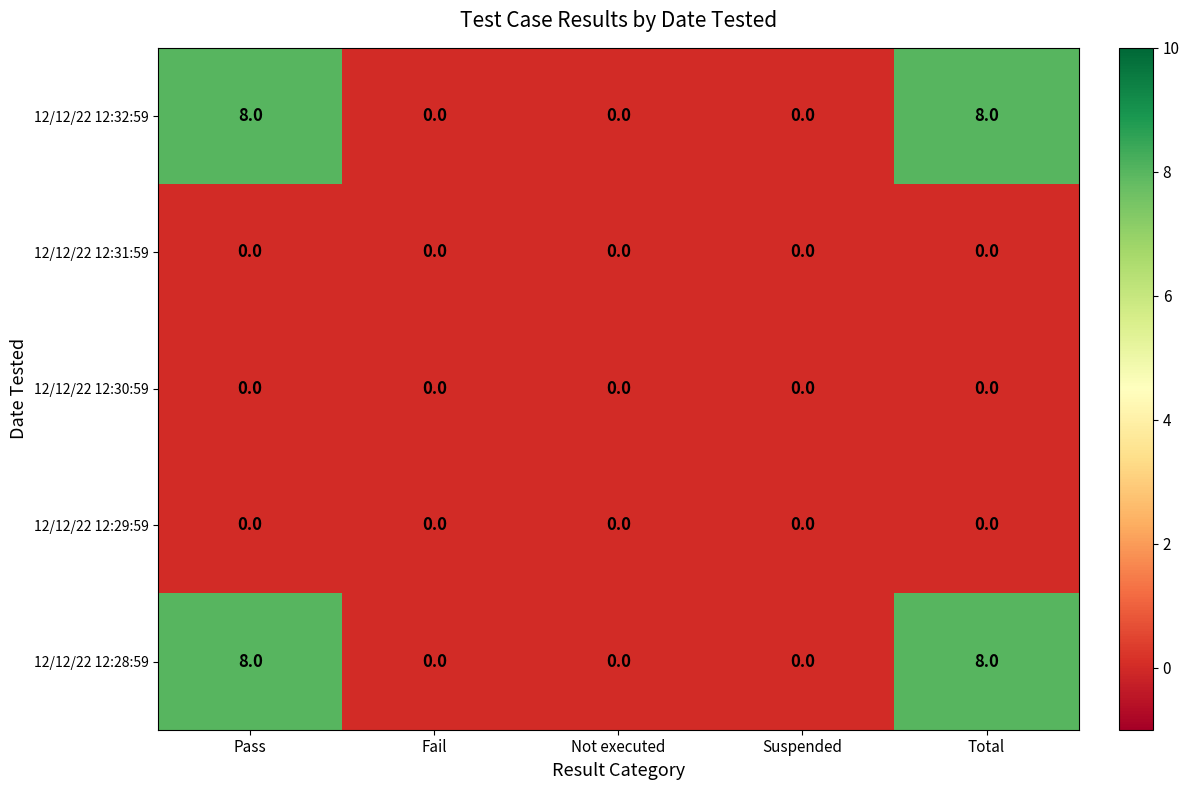

What is the difference between the highest and lowest values at Pass?

8